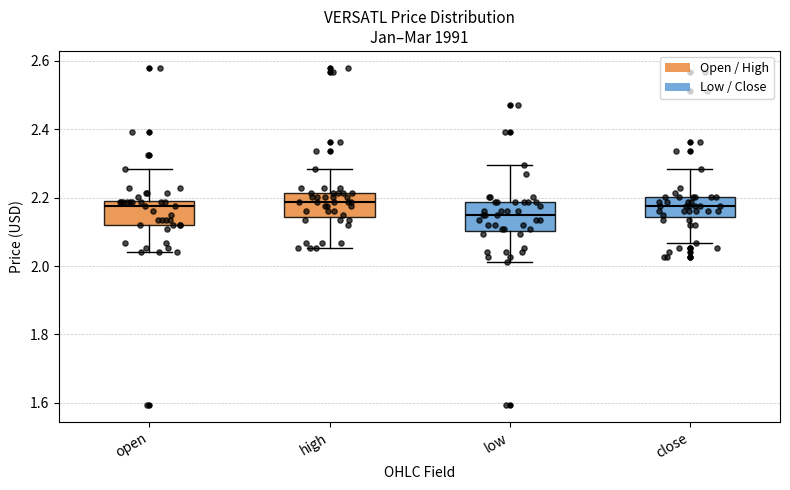

Where is the upper edge of the box for high on the y-axis? The values are not printed on the chart, so give them approximately, as read against the axis.

2.22